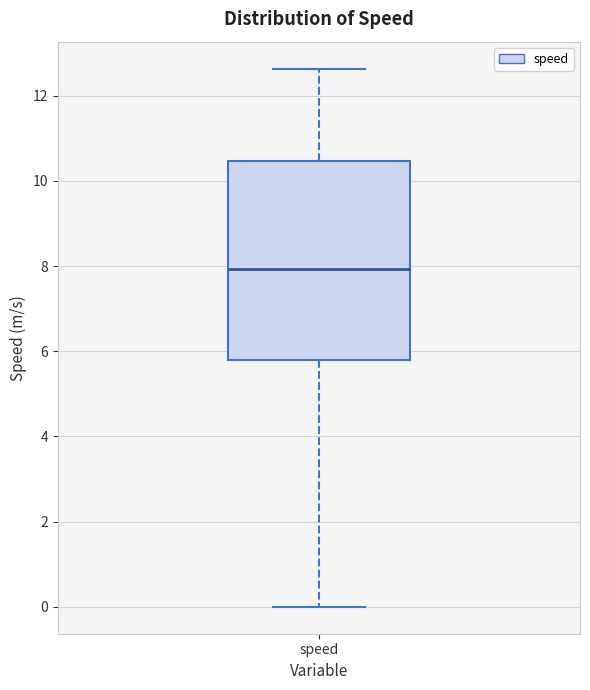

Where does the lower whisker of the box for speed end on the y-axis? The values are not printed on the chart, so give them approximately, as read against the axis.

0.0